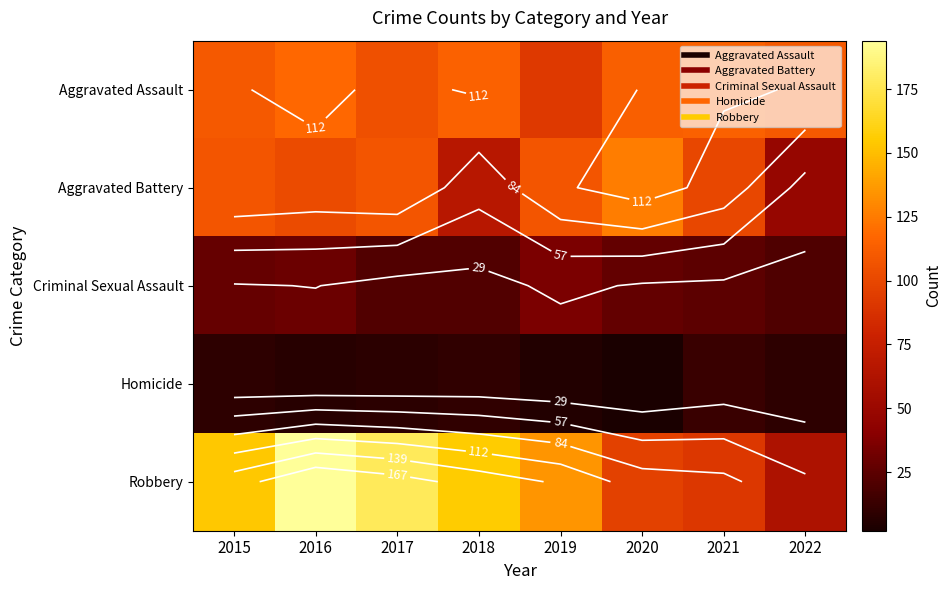

Which category has the highest value across all series?

2016